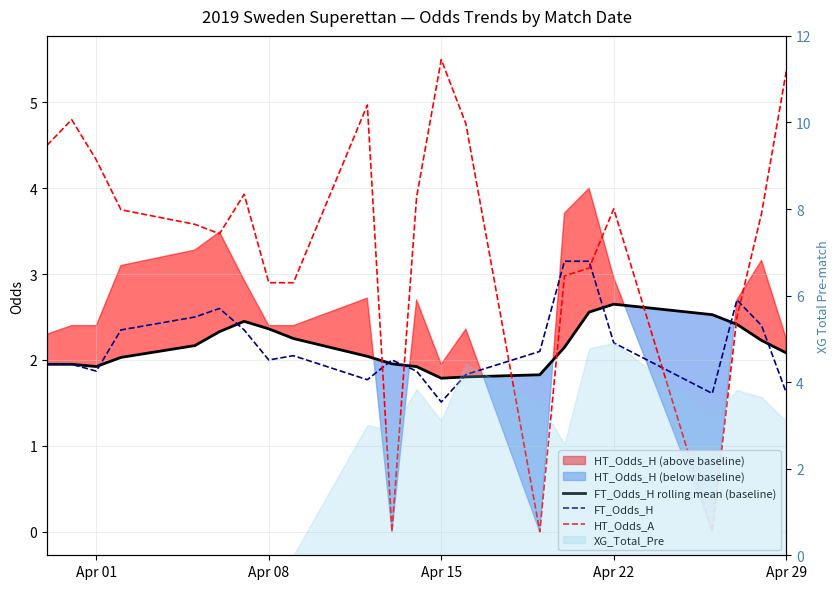

Which series has the largest total across all categories?

HT_Odds_A